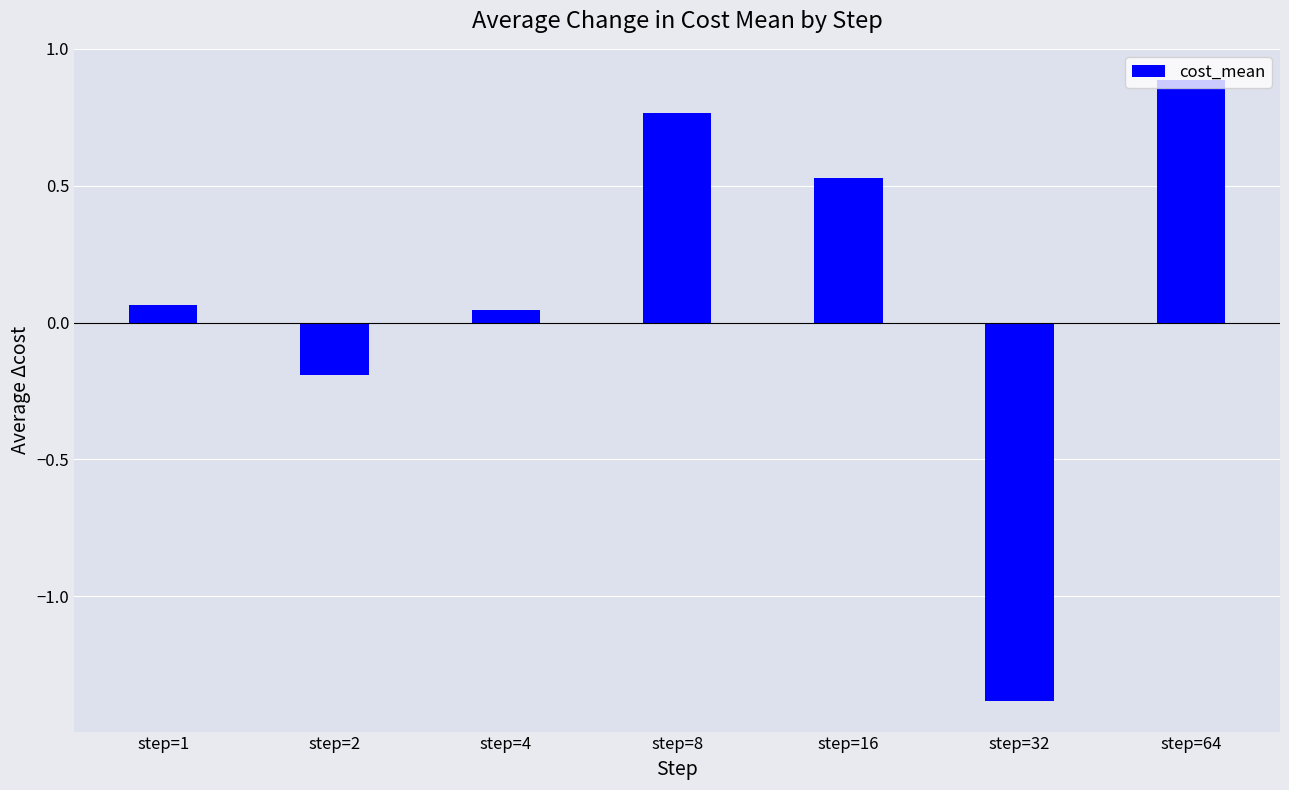

The value at step=32 is -0.9. True or false?

False